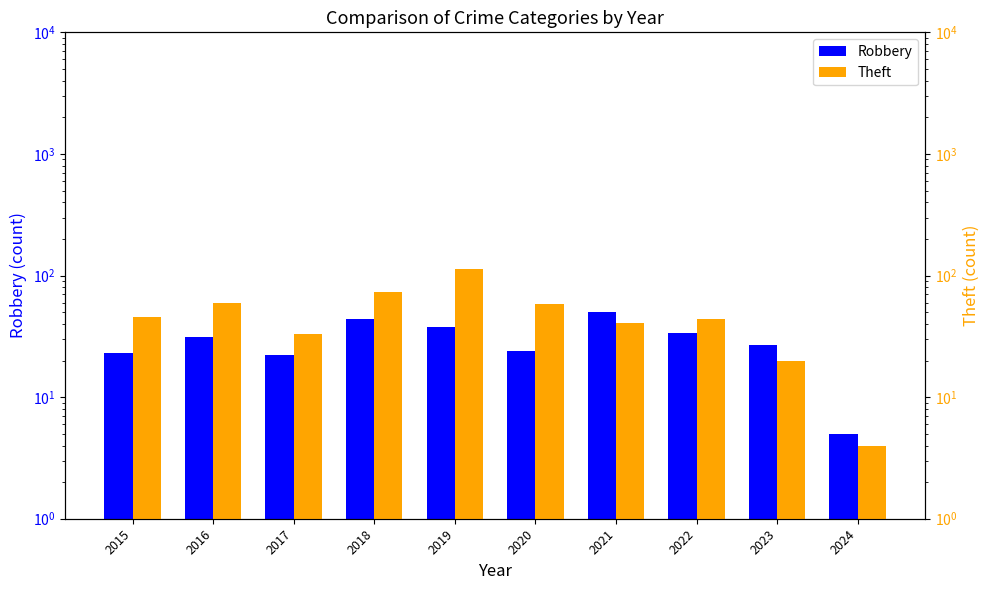

Rank the categories by Robbery value from lowest to highest.

2024, 2017, 2015, 2020, 2023, 2016, 2022, 2019, 2018, 2021